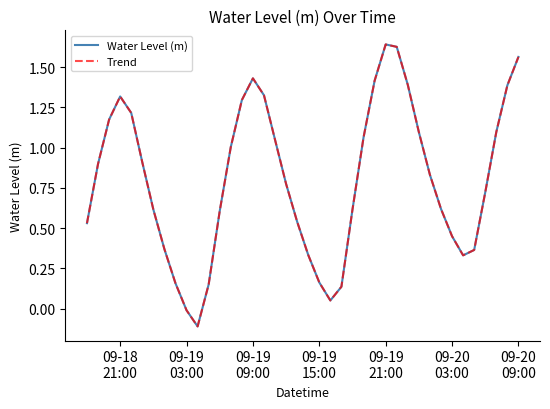

Does the chart display data point markers on the line(s)?

No